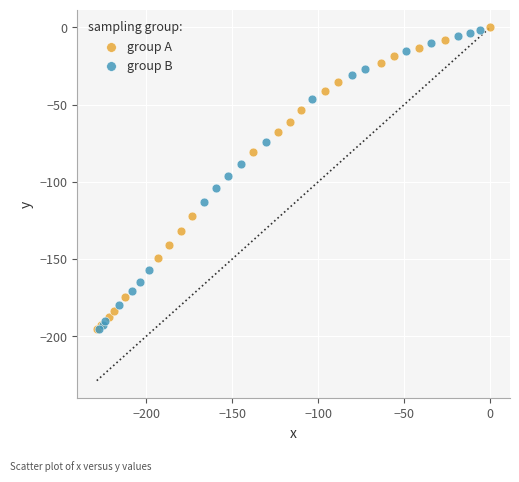

What are all the series names shown in the legend?

group A, group B